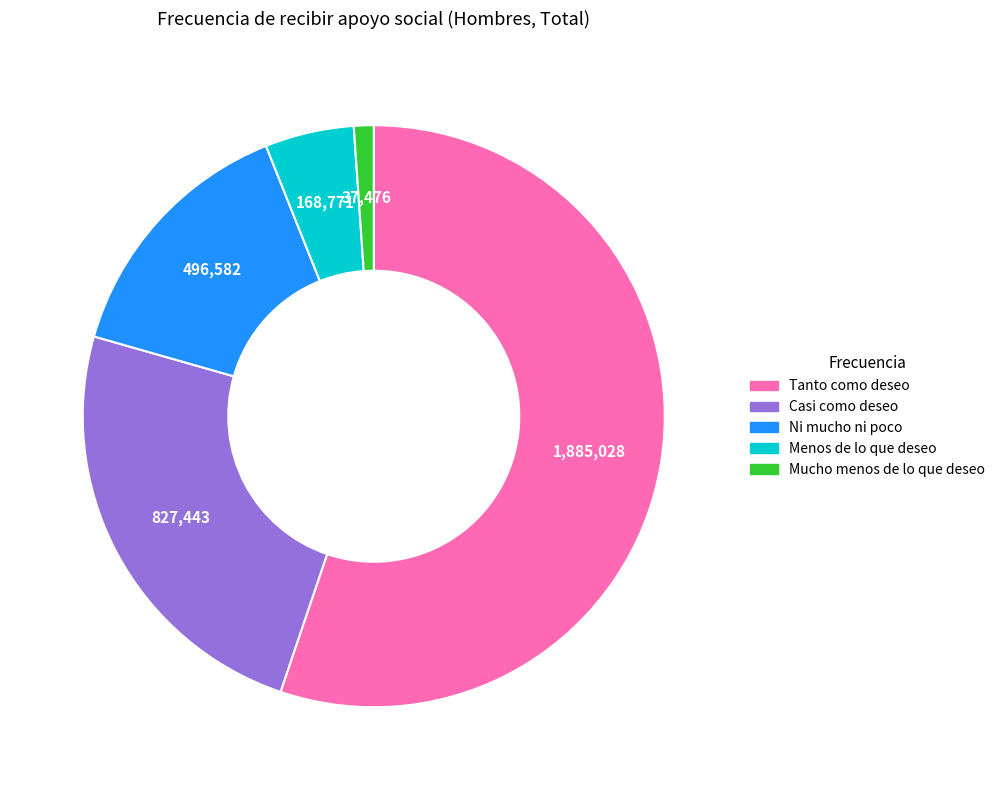

Approximately how many times larger is the value at Casi como deseo compared to Menos de lo que deseo?

4.9